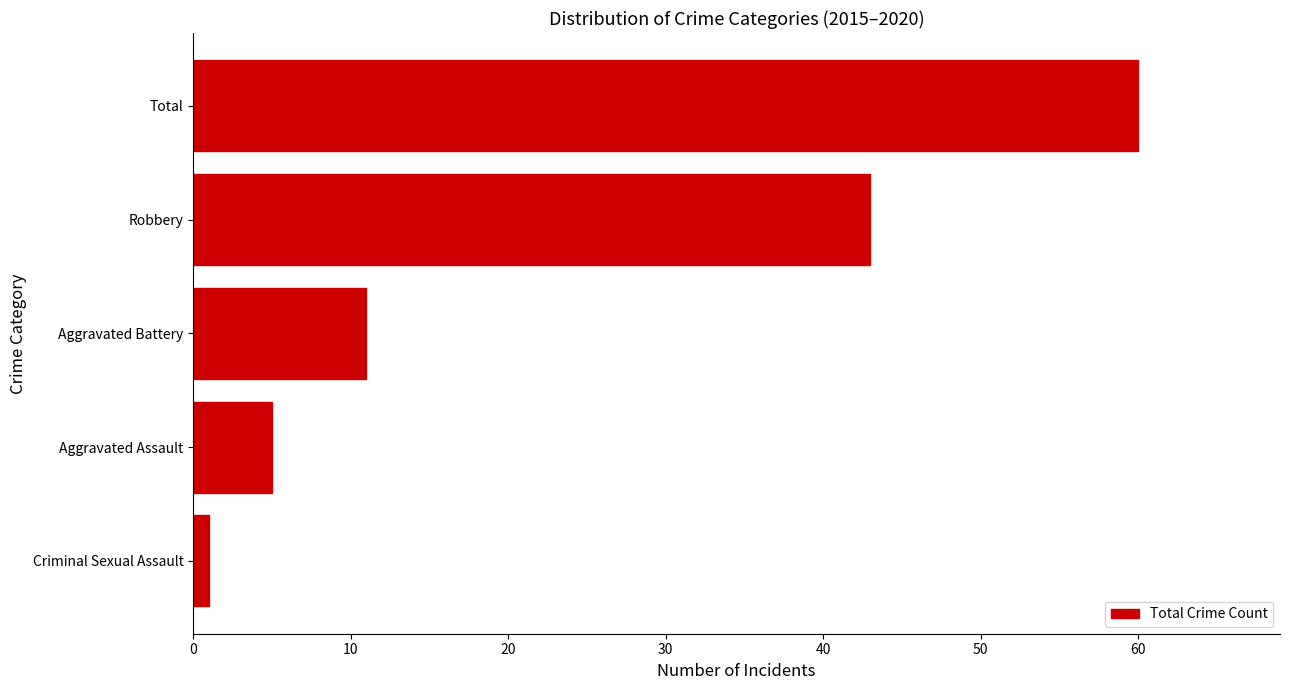

Is it true that the value at Aggravated Battery is 11?

True